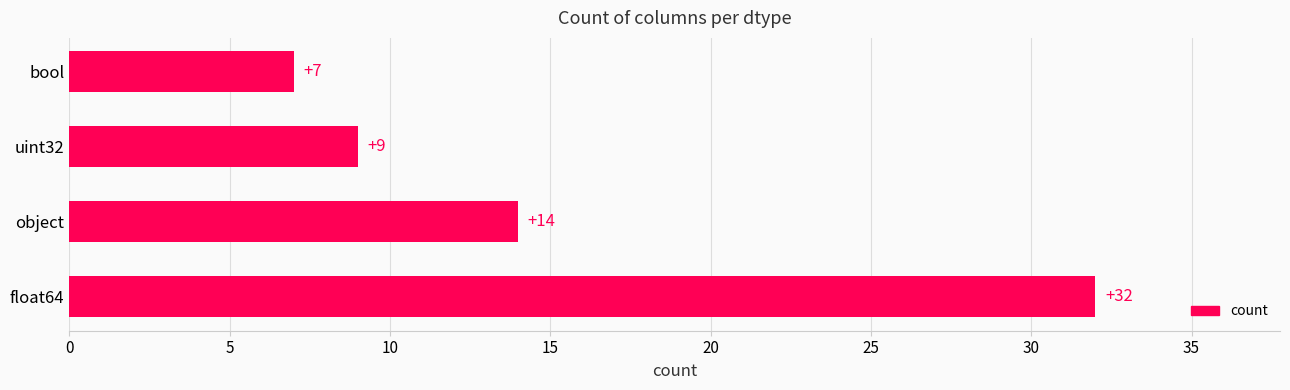

Rank the categories by value from lowest to highest.

bool, uint32, object, float64